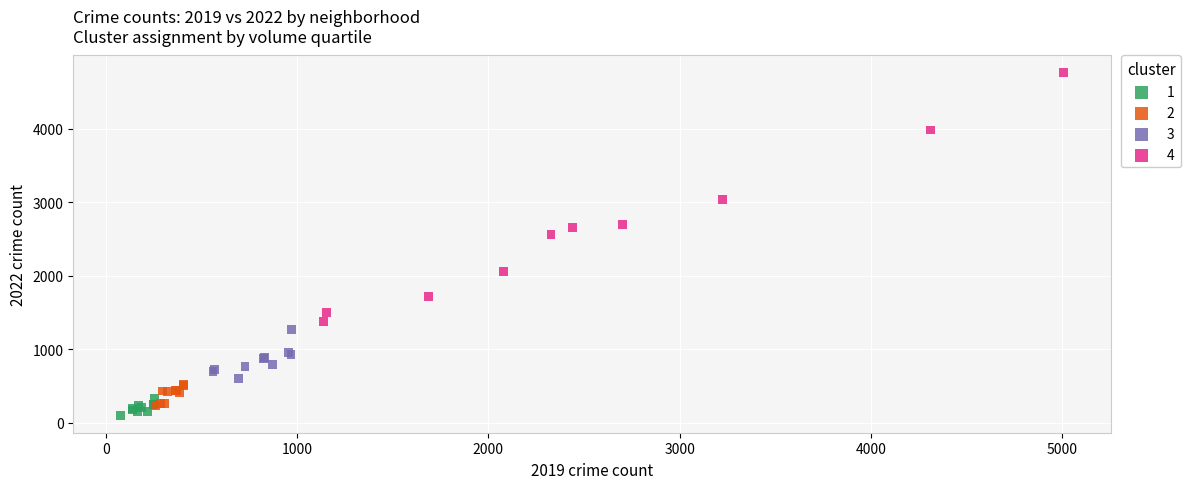

Which series reaches the minimum Y coordinate?

1